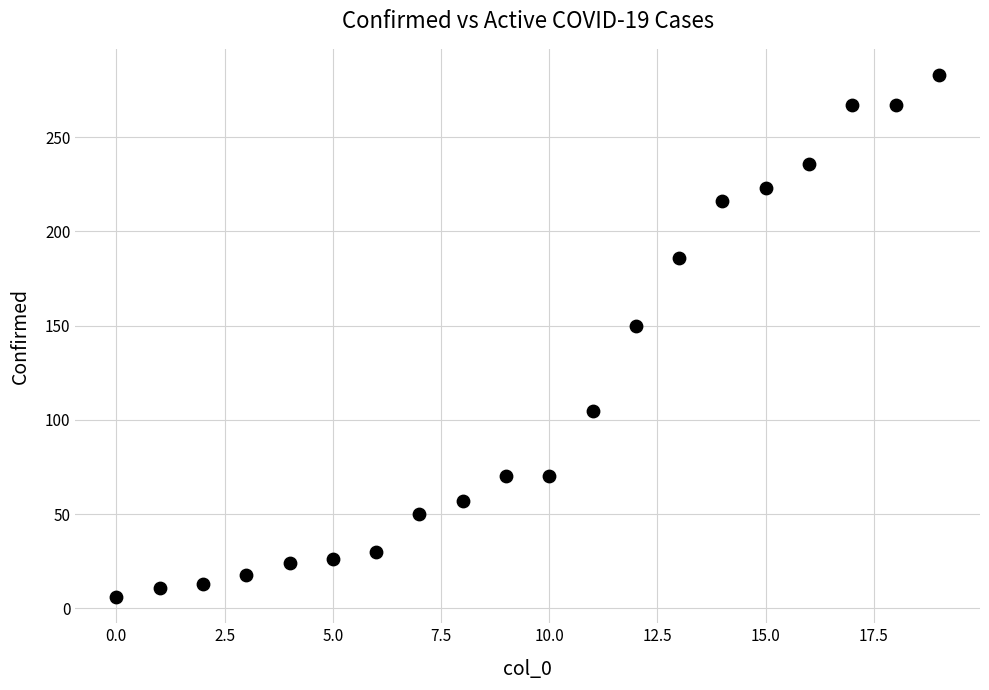

What Y value in the scatter plot is closest to 144?

150